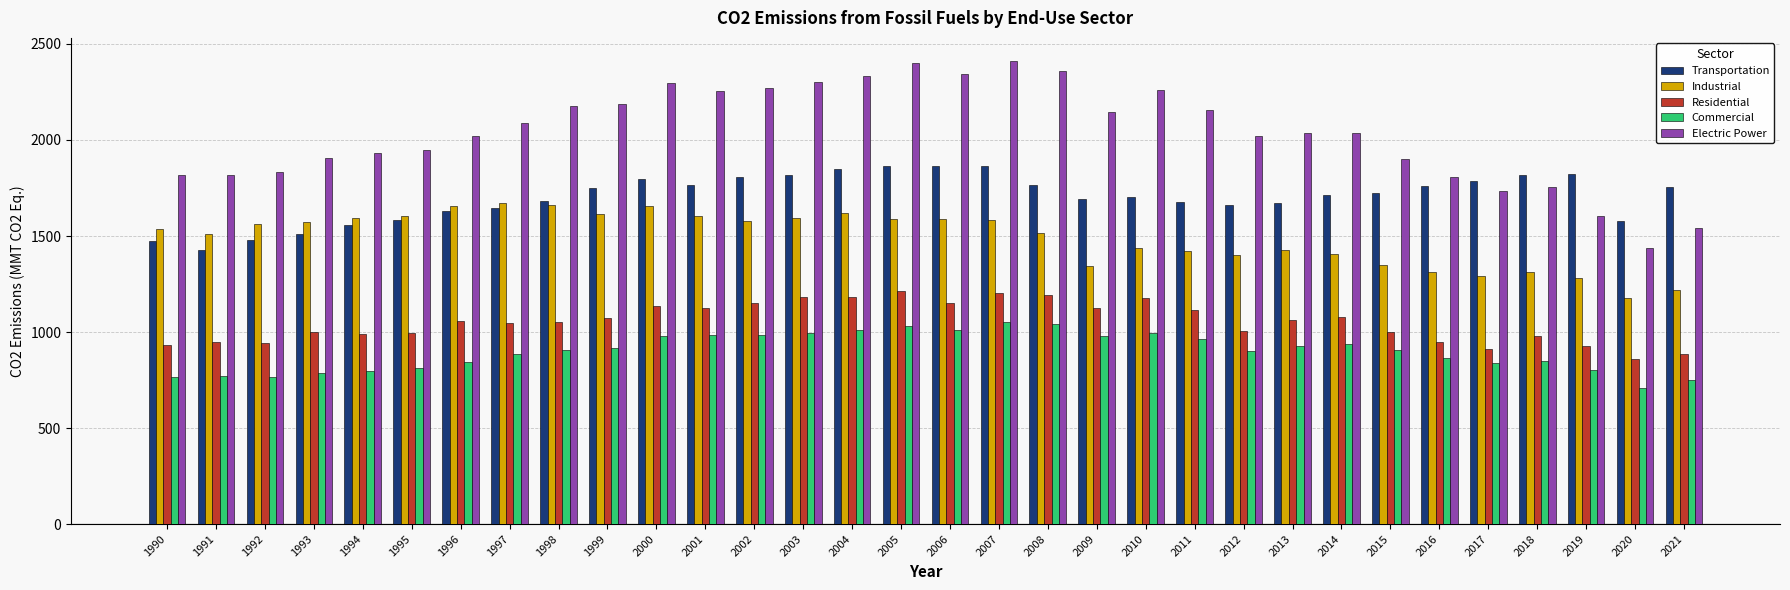

True or false: Industrial has a value of 2913.7 at 1997.

False